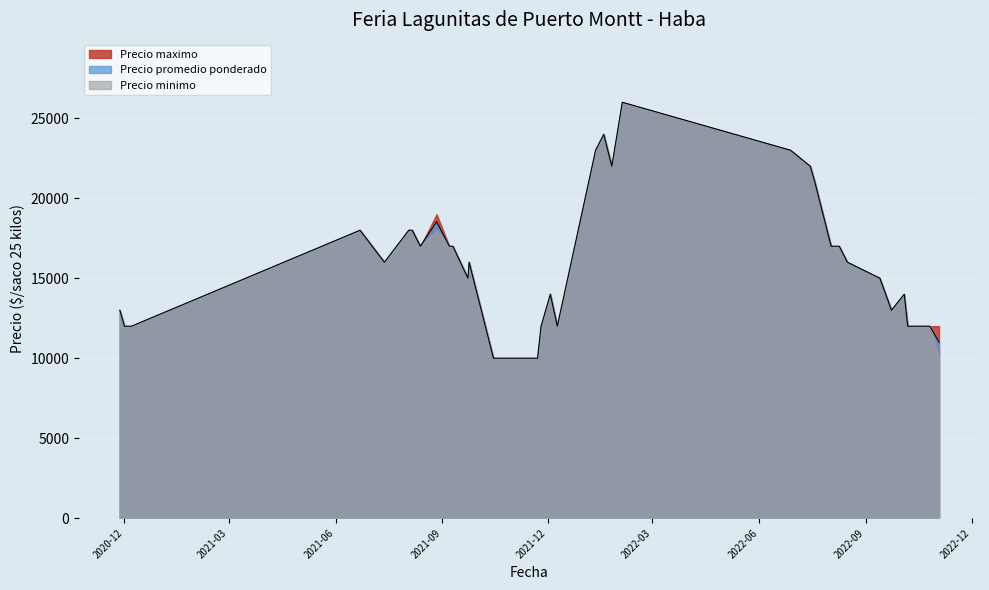

Which series has the widest spread of values?

Precio maximo